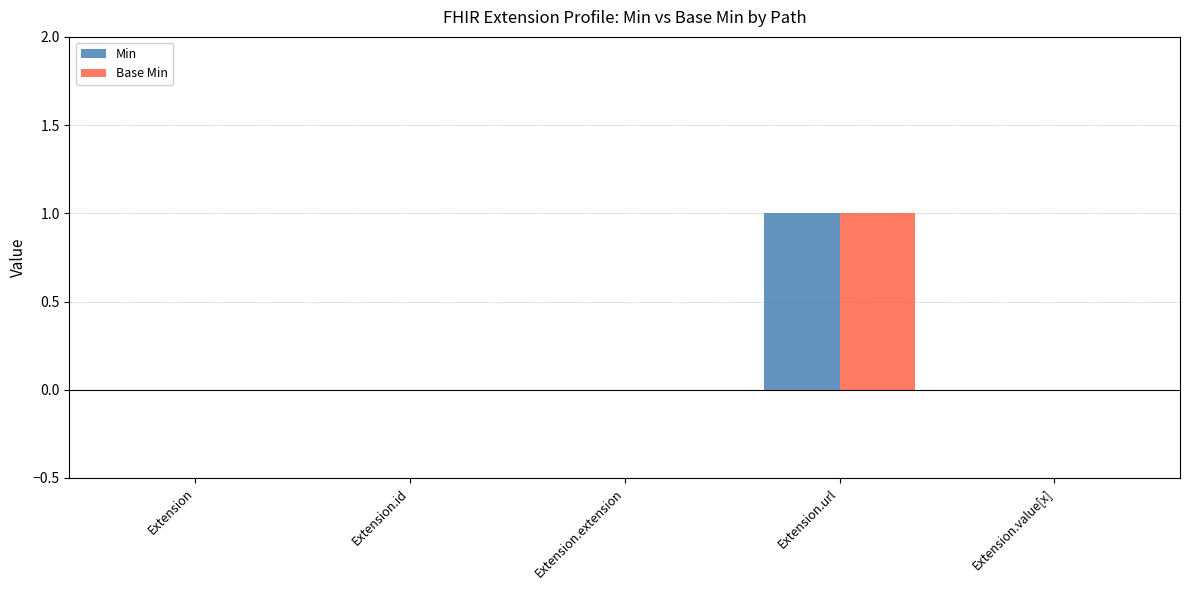

The Min series shows -1 at Extension.value[x]. True or false?

False